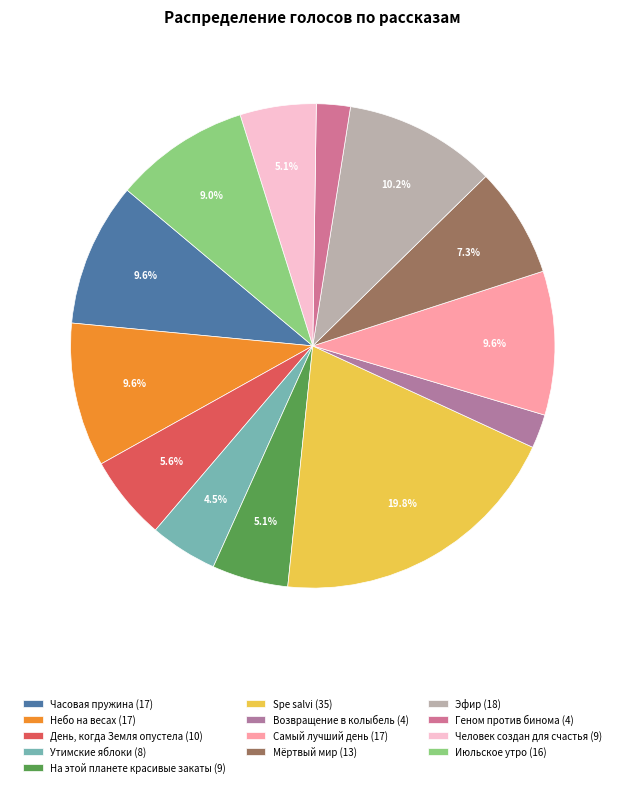

Count the number of slices in the pie.

13